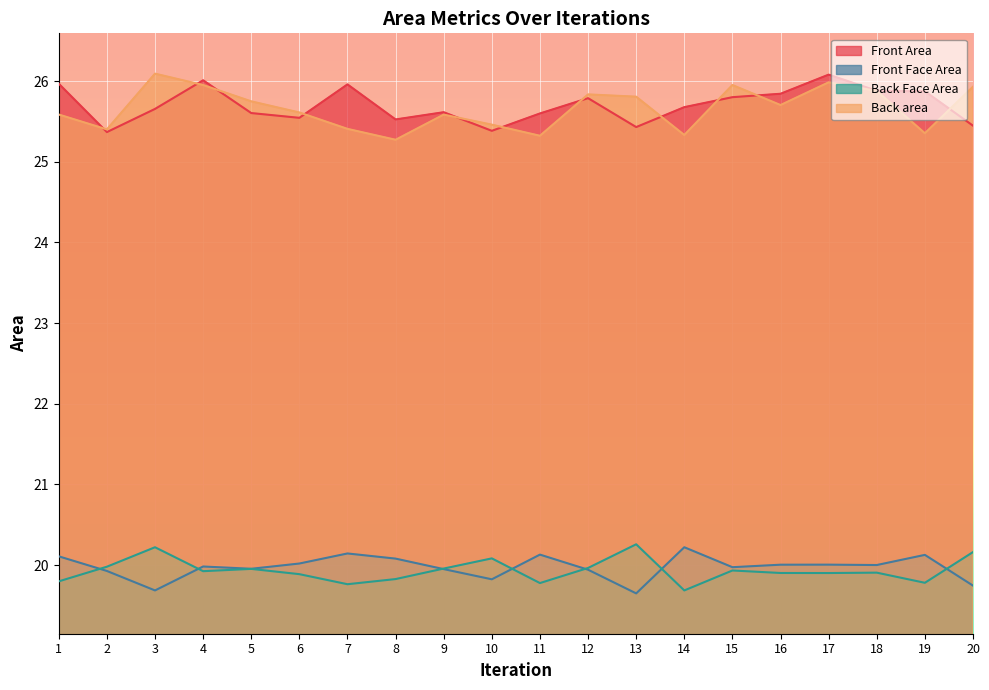

At which category does the chart reach its minimum across all series?

13